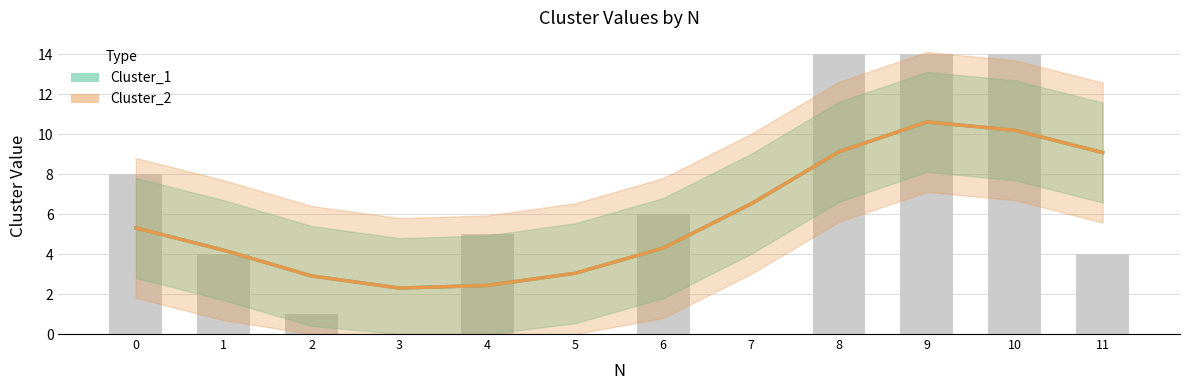

What is the smallest value displayed?

2.3